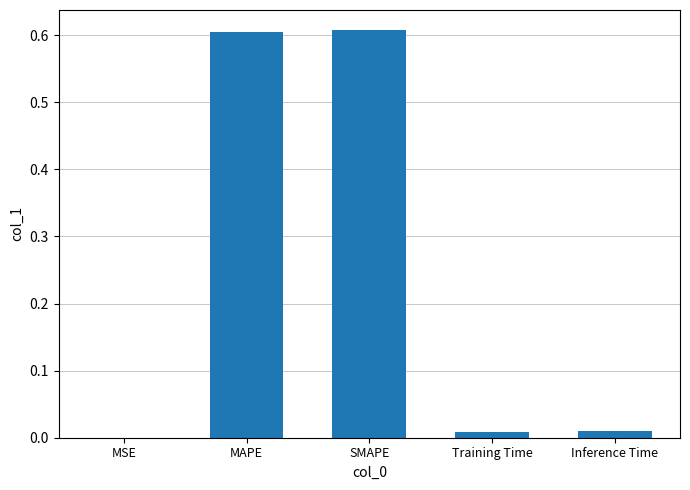

True or false: the data shows 0.6 at SMAPE.

True